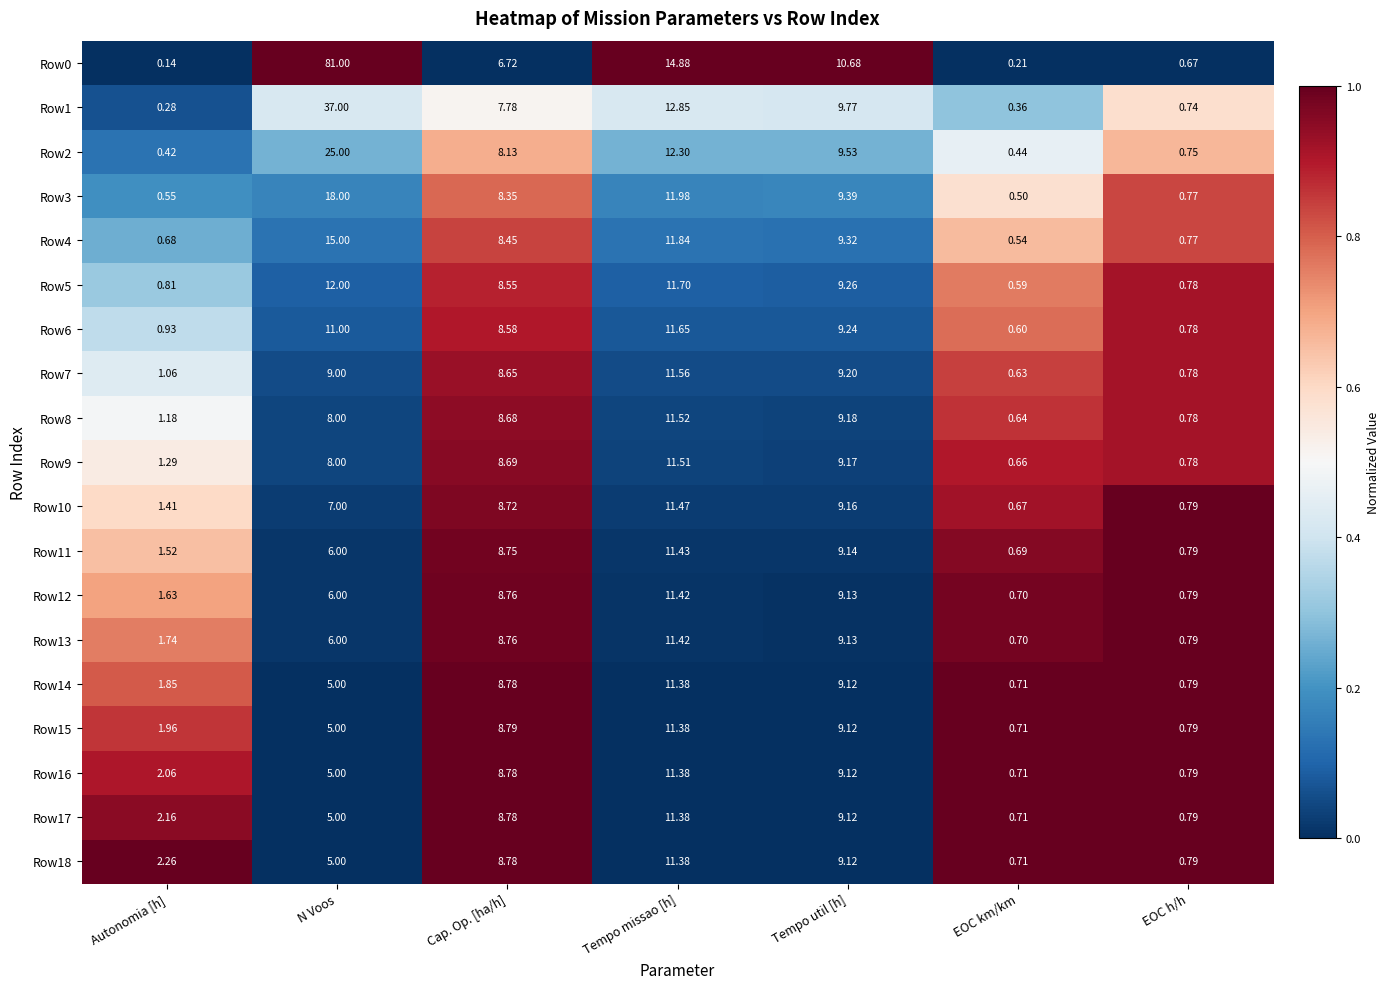

At which label does Row3 reach its minimum?

EOC km/km